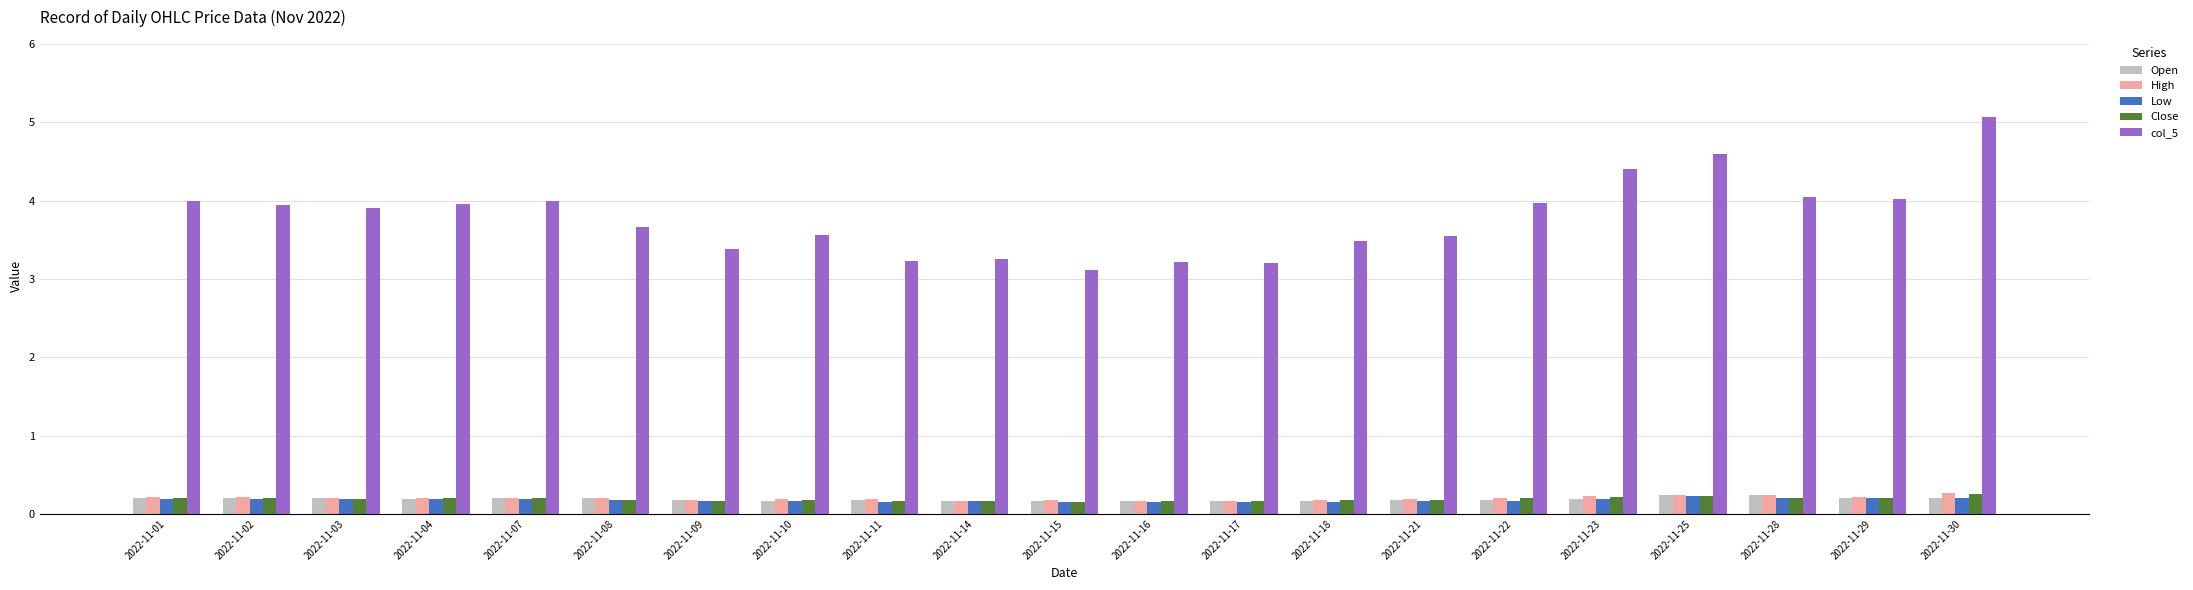

What is the difference between the second highest and minimum values in the Open series?

0.1